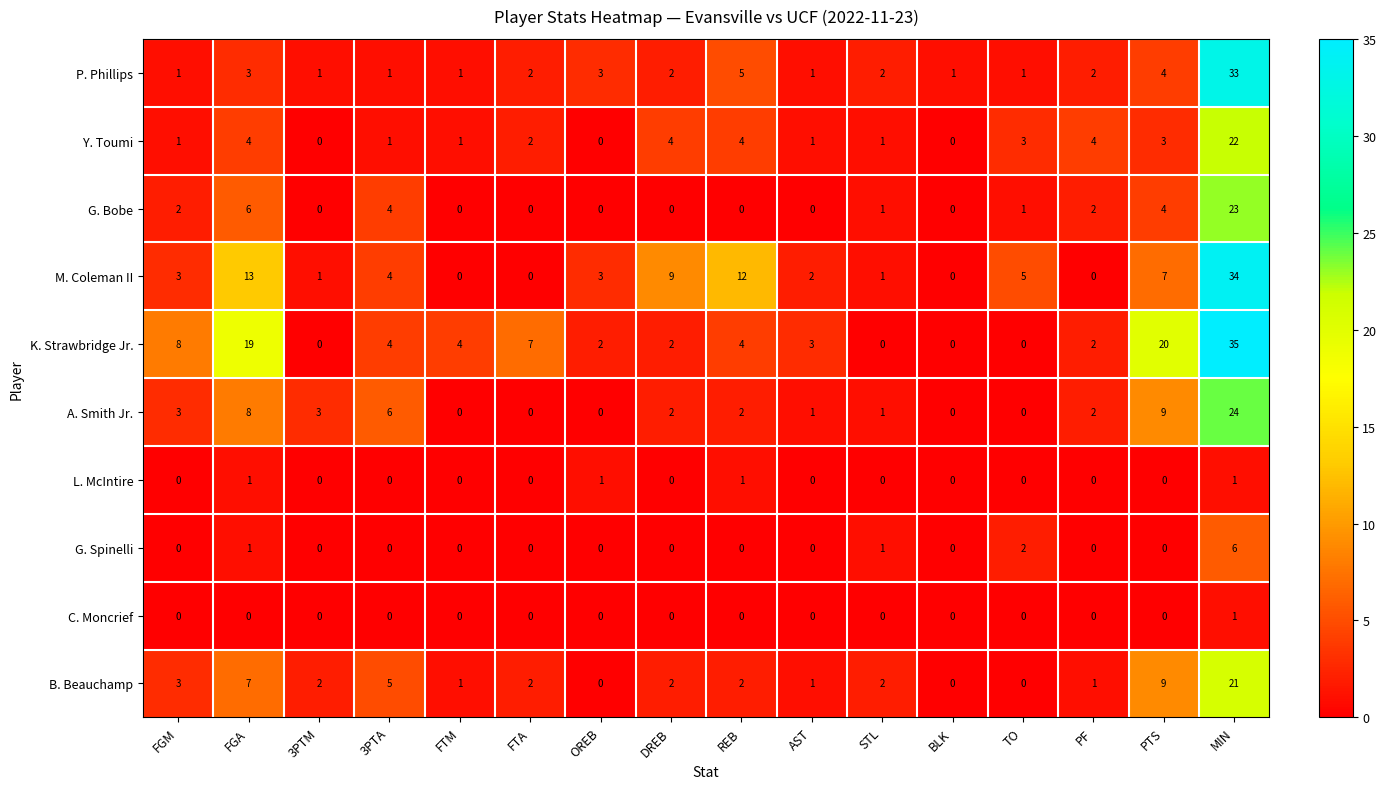

True or false: G. Bobe has a value of 4 at 3PTA.

True